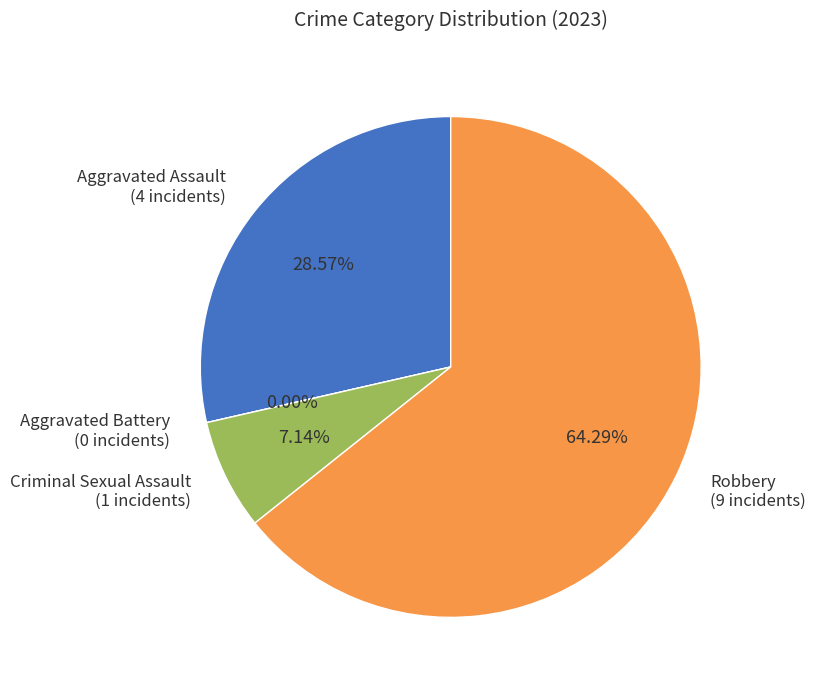

What is the change in value from Aggravated Assault to Robbery?

+5